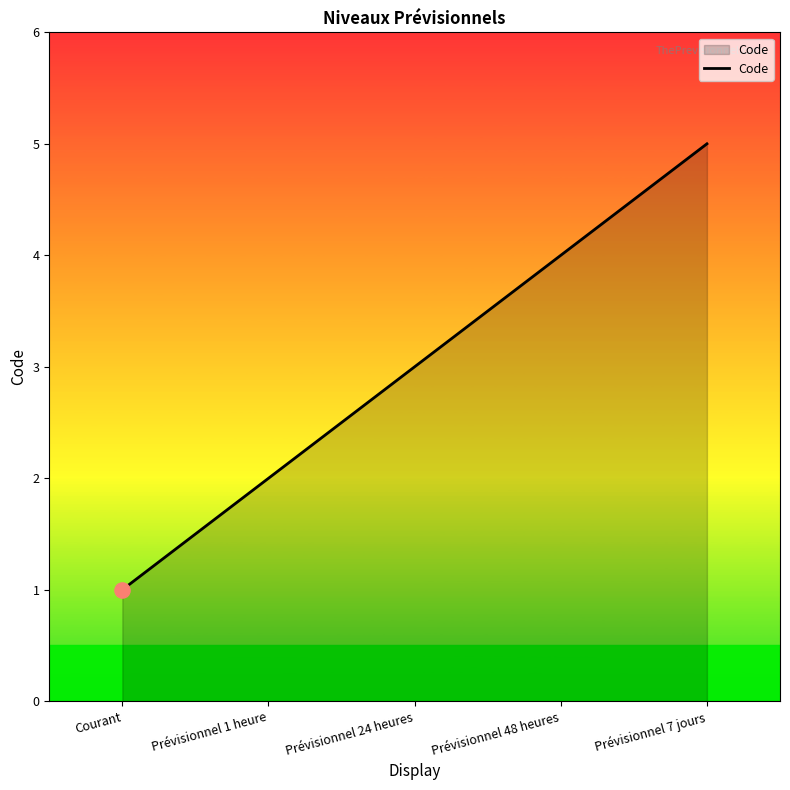

Between Prévisionnel 7 jours and Prévisionnel 24 heures, which is larger?

Prévisionnel 7 jours